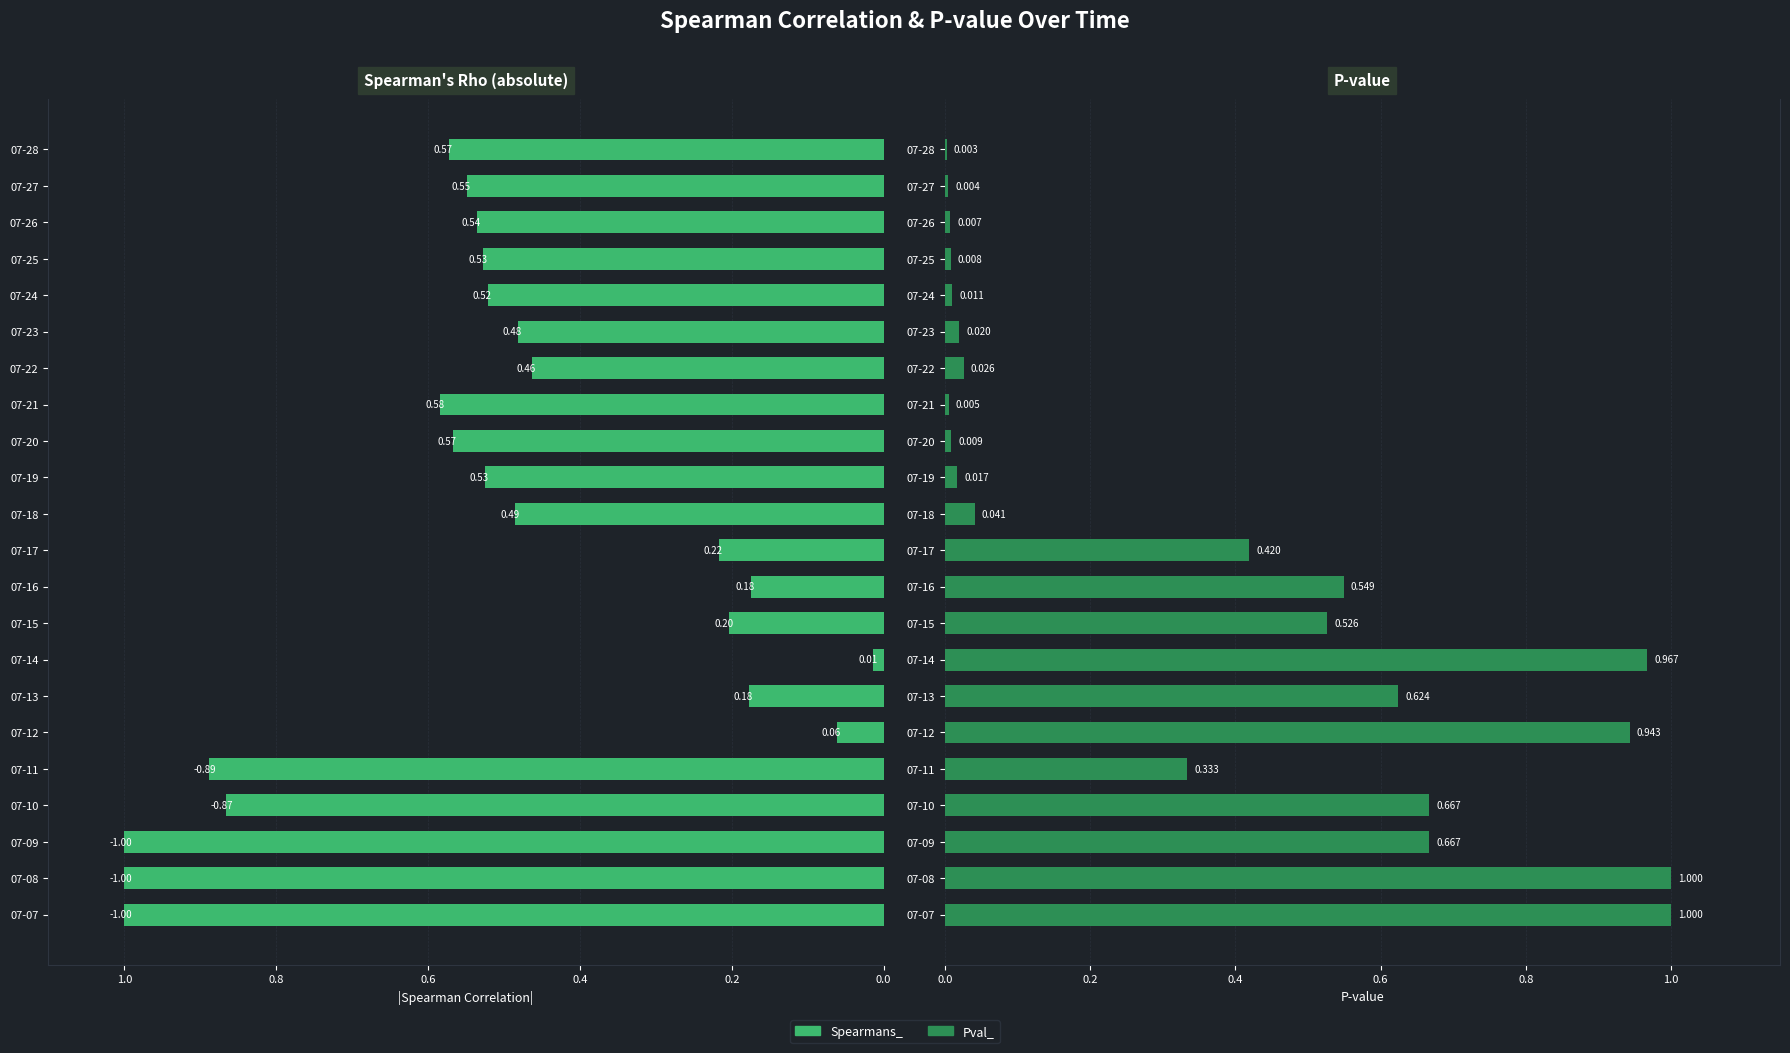

What is the highest value of the Pval_ series?

1.0